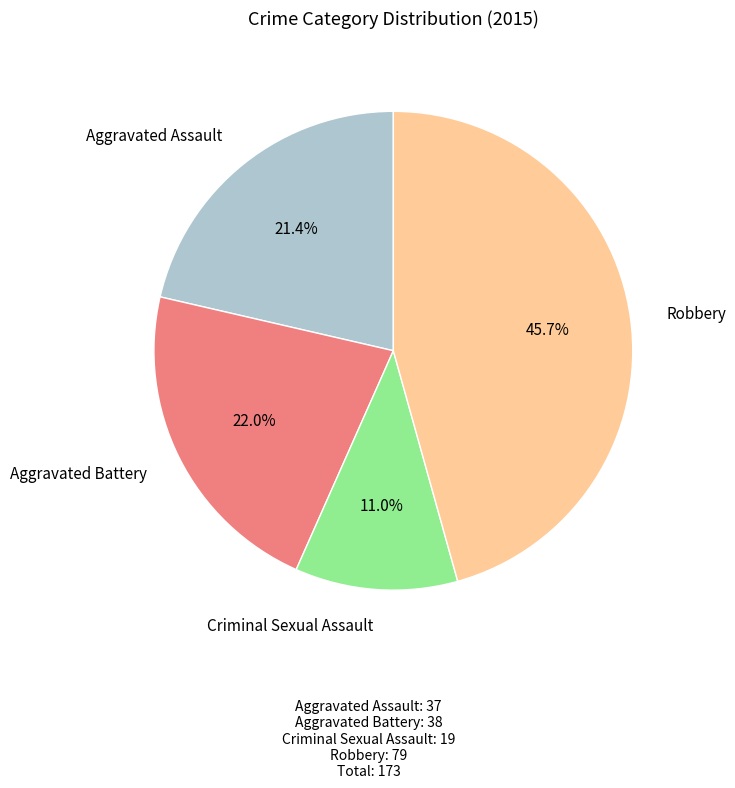

Is there a majority slice in this chart?

No